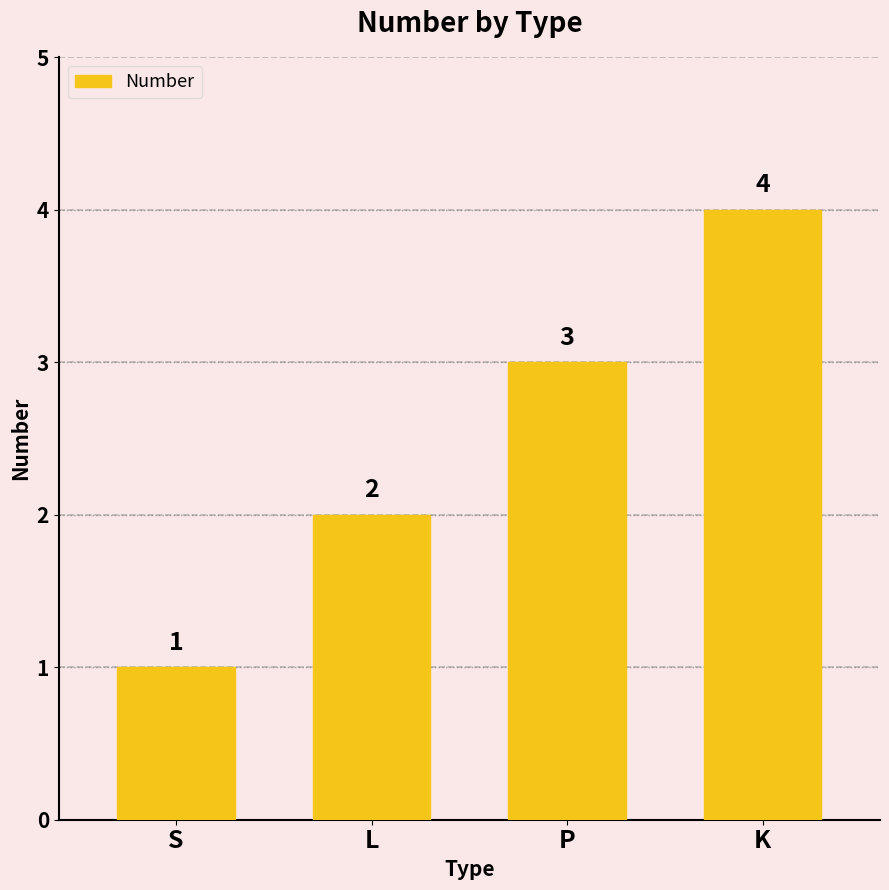

Reading left to right, what are all the values shown in this chart?

S=1	L=2	P=3	K=4